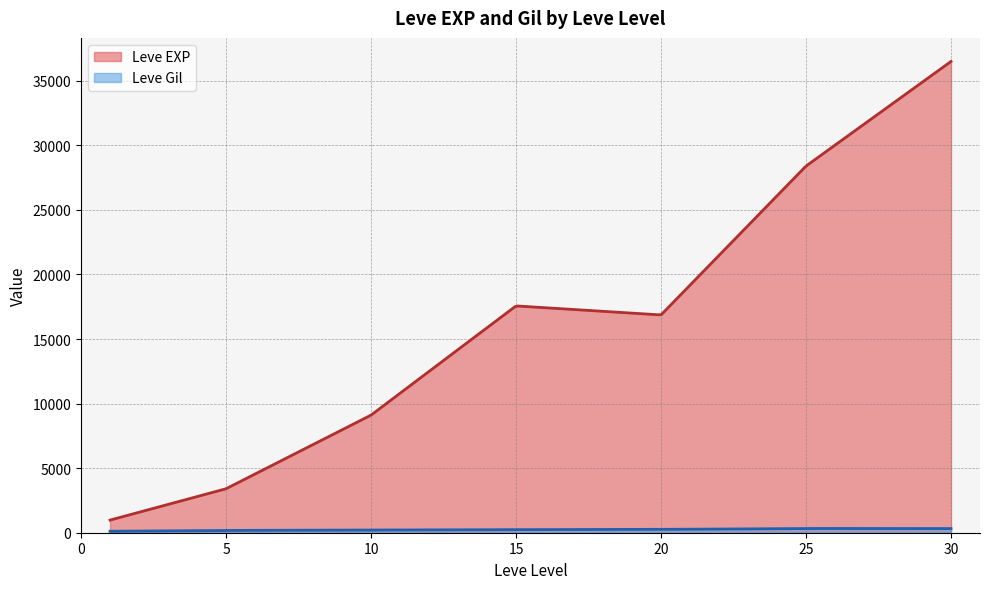

What is the maximum value shown in the chart?

36492.5